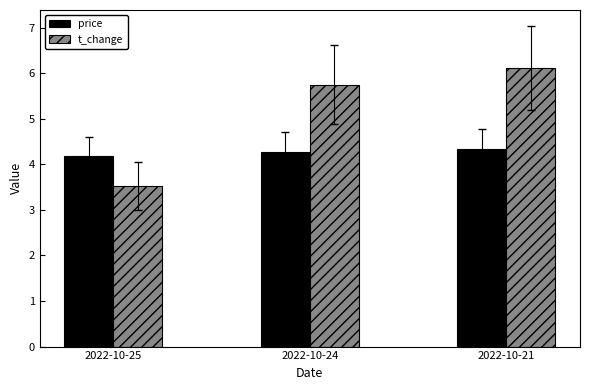

Which series has the widest spread of values?

t_change